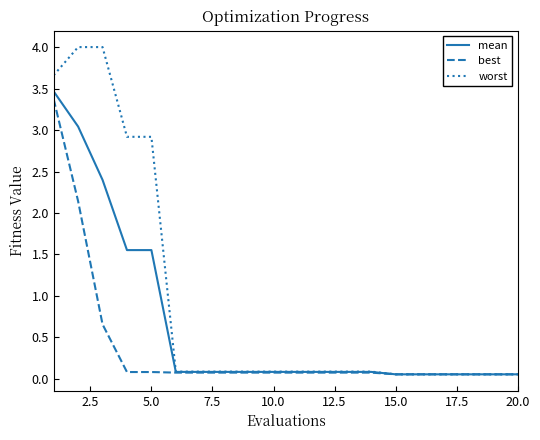

Which series has the largest total across all categories?

worst